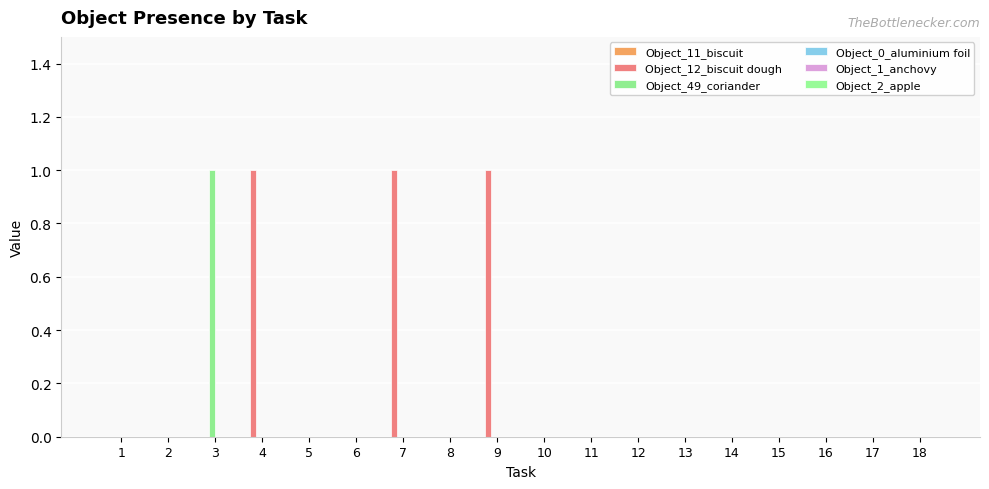

Which series has the widest spread of values?

Object_12_biscuit dough